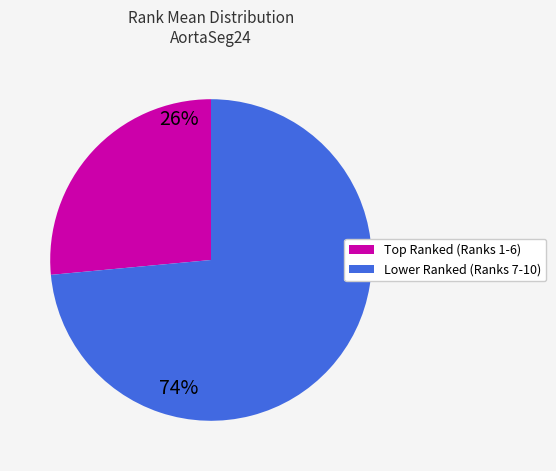

How many segments does this pie chart have?

2